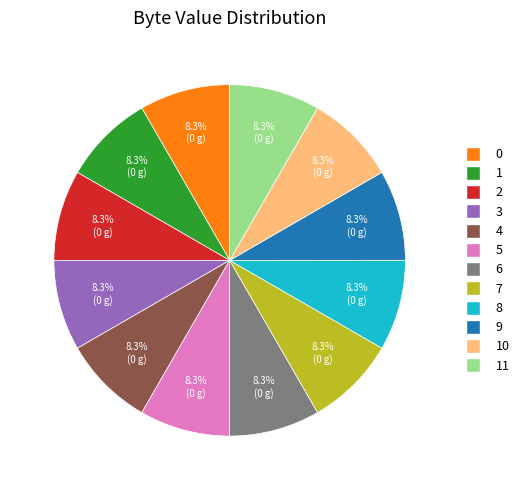

Count the number of slices in the pie.

12